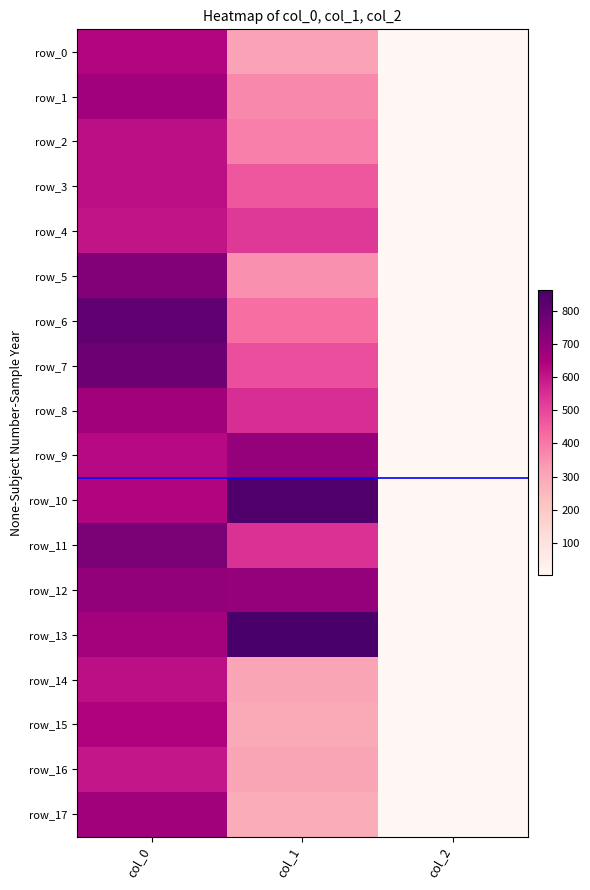

What is the sum of the row_7 values at col_2 and col_0?

782.0